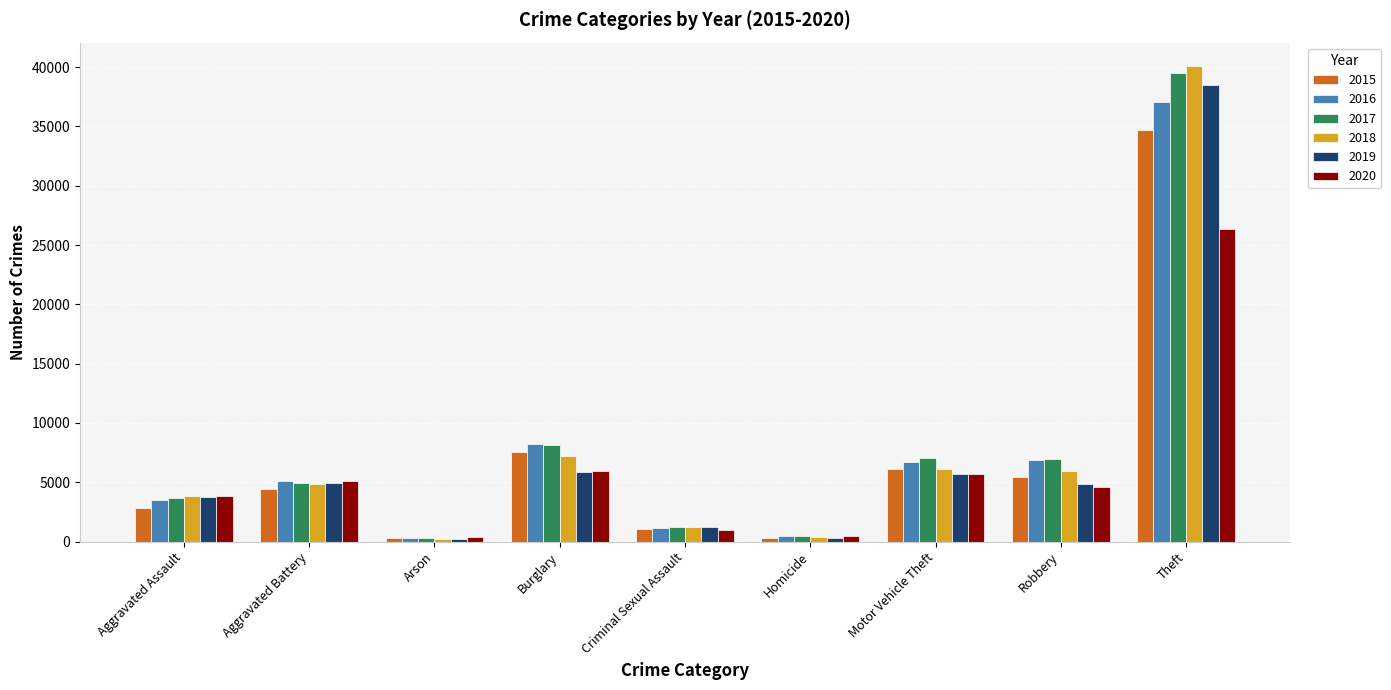

How many distinct data groups are displayed?

6